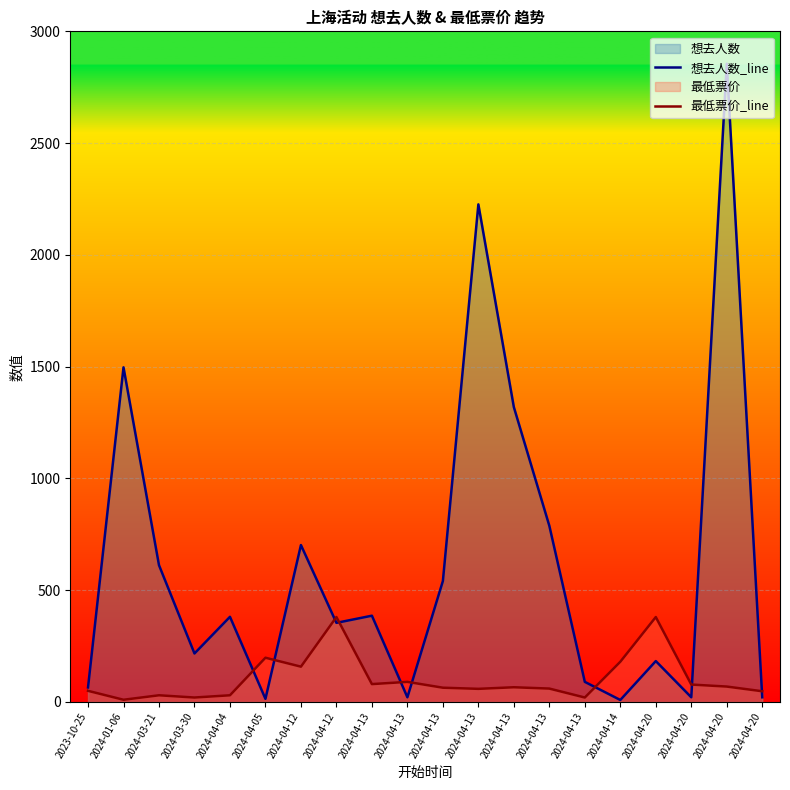

The 最低票价_line series shows 30.0 at 2024-03-21. True or false?

True